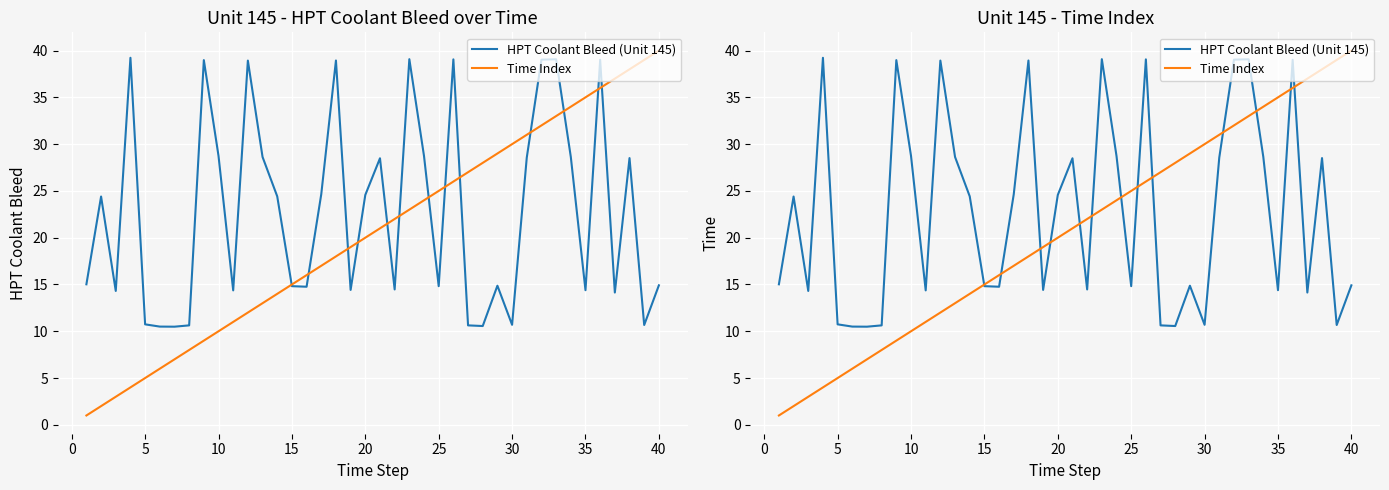

How many categories are shown in the chart?

40